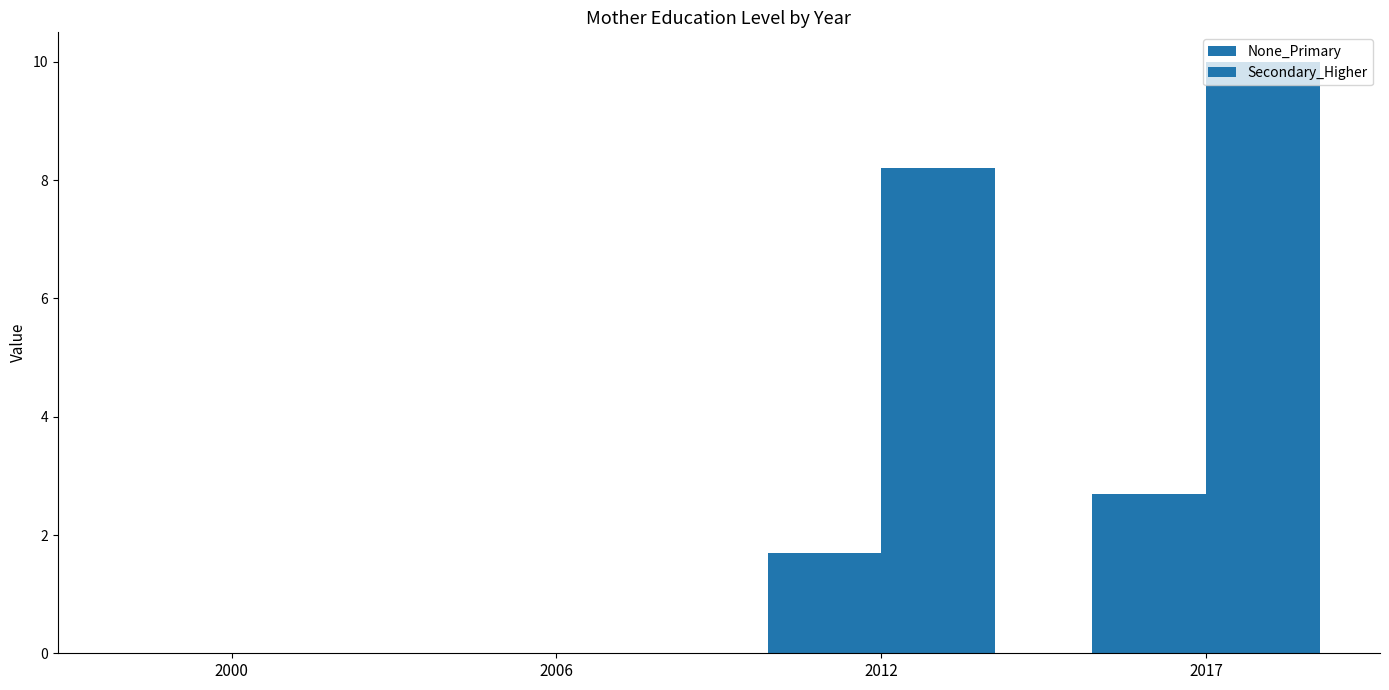

How many groups of bars are there?

4